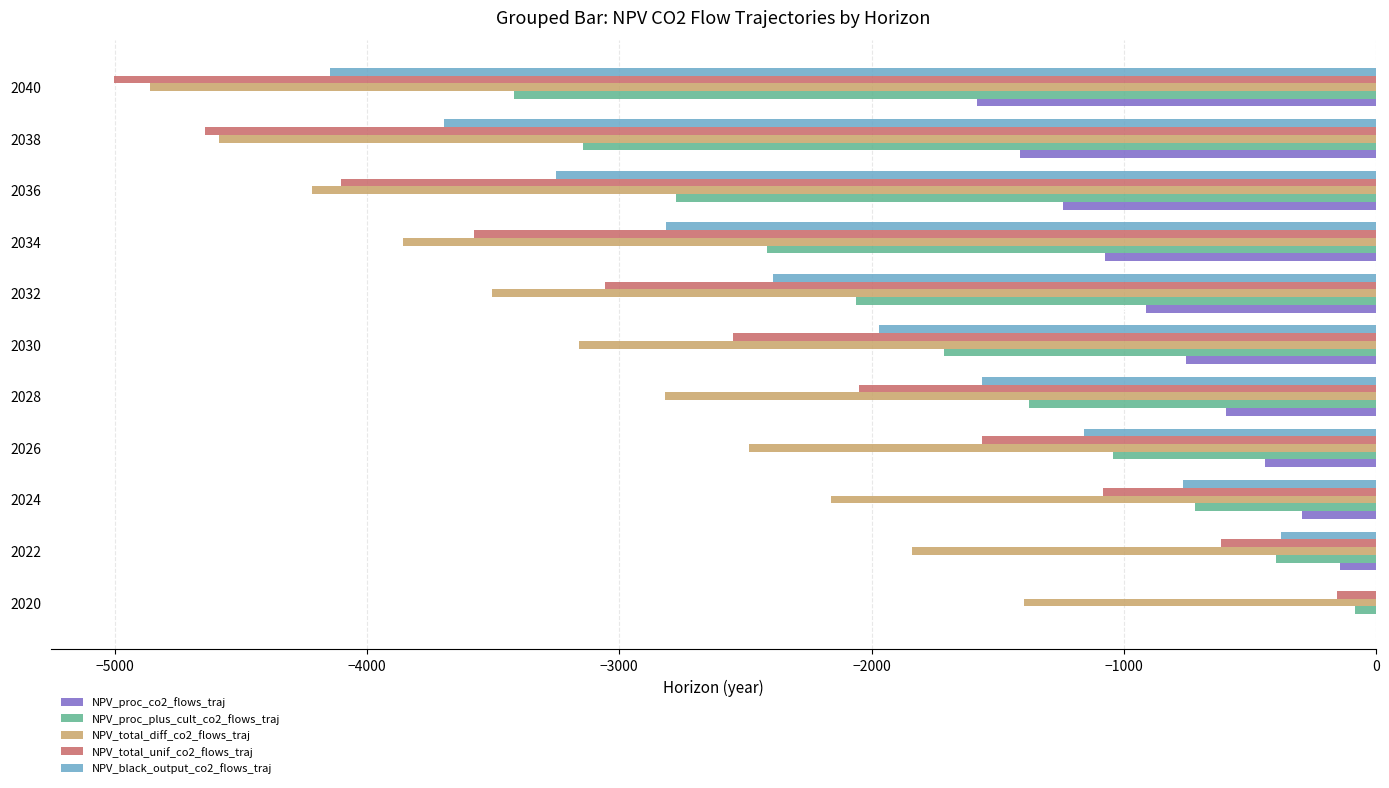

Which series changed the most between 2020 and 2038?

NPV_total_unif_co2_flows_traj